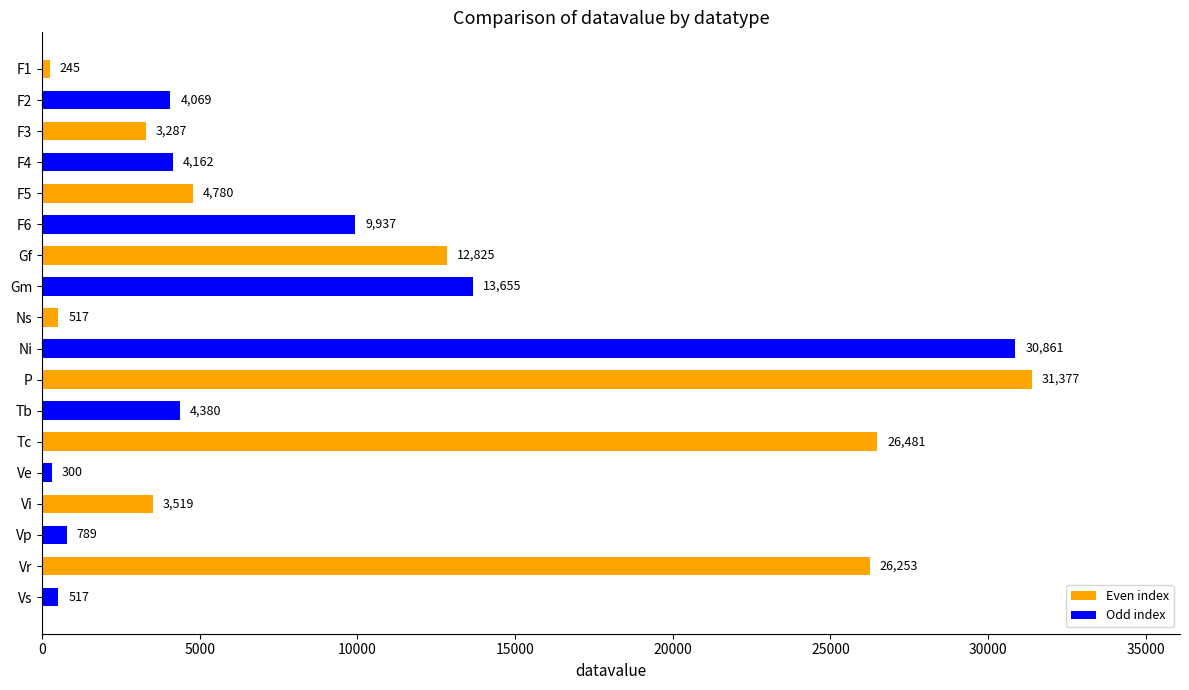

True or false: the data shows 6500 at F6.

False